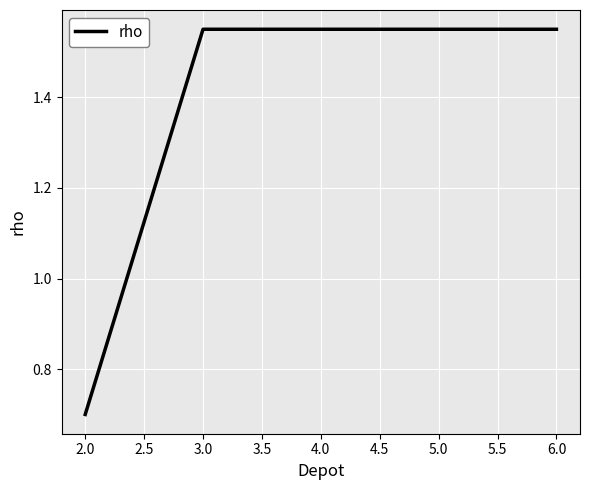

Which category has the lowest value across all series?

2.0